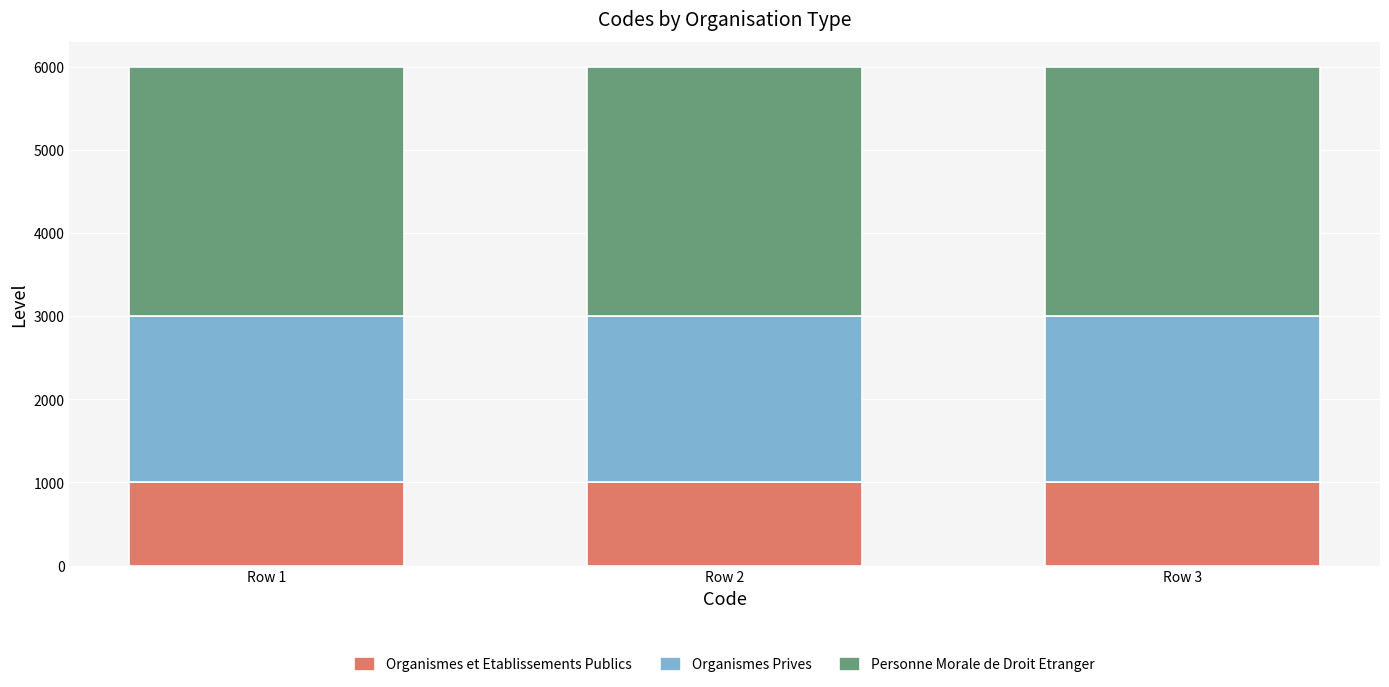

What is the sum of the Organismes et Etablissements Publics values at Row 1 and Row 3?

2000